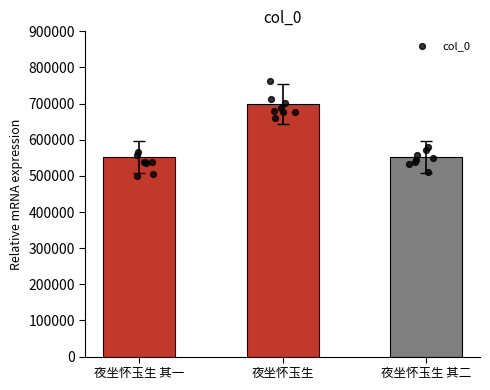

What is the ratio of the value at 夜坐怀玉生 to the value at 夜坐怀玉生 其一?

1.3